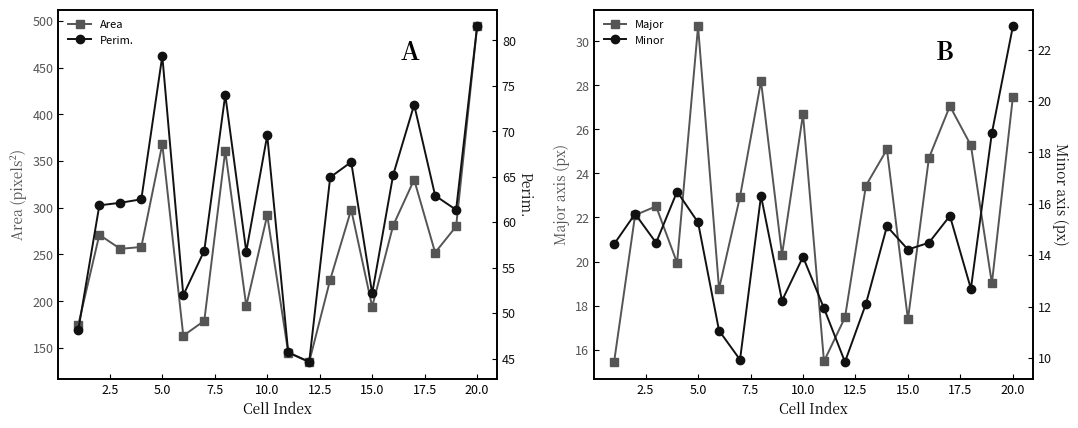

How many interior local valleys does the Area series have?

6